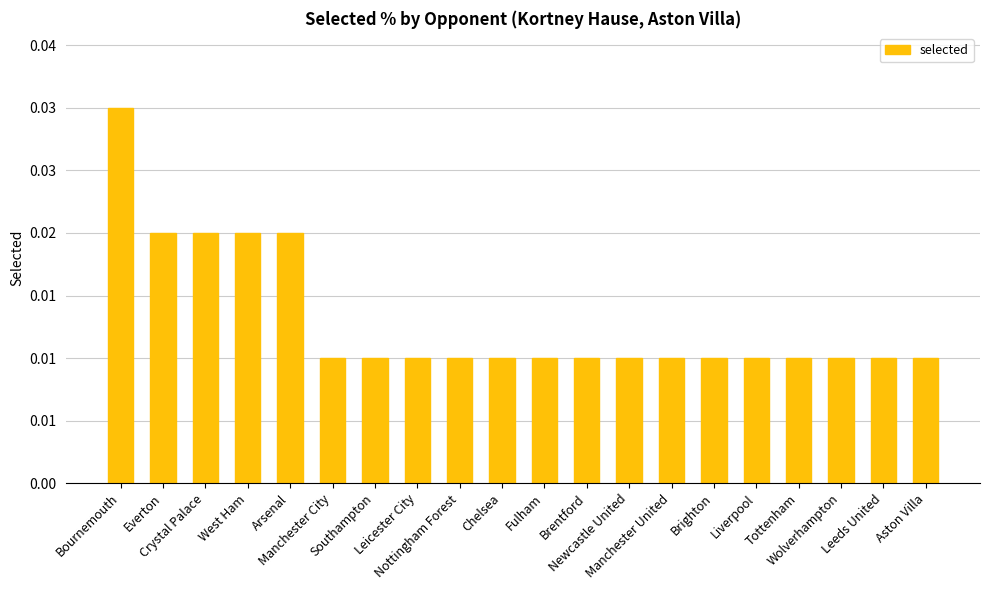

Rank the categories by value from lowest to highest.

Manchester City, Southampton, Leicester City, Nottingham Forest, Chelsea, Fulham, Brentford, Newcastle United, Manchester United, Brighton, Liverpool, Tottenham, Wolverhampton, Leeds United, Aston Villa, Everton, Crystal Palace, West Ham, Arsenal, Bournemouth